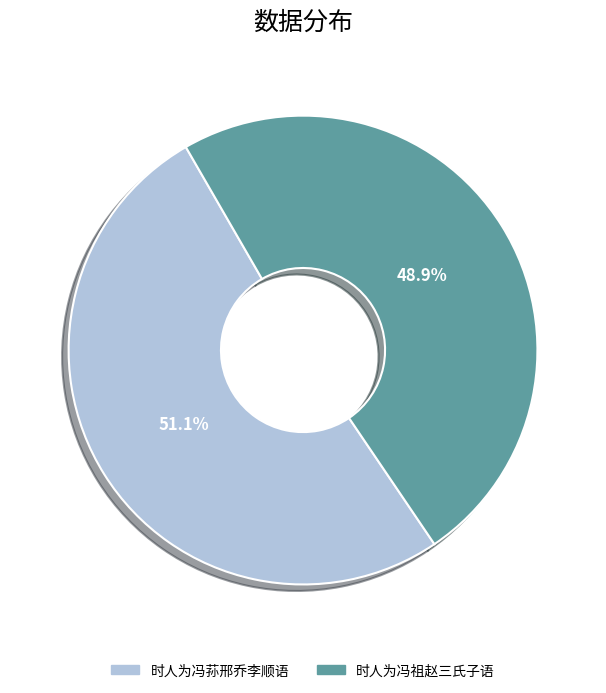

To the nearest percent, what percentage of the pie is 时人为冯荪邢乔李顺语?

51%